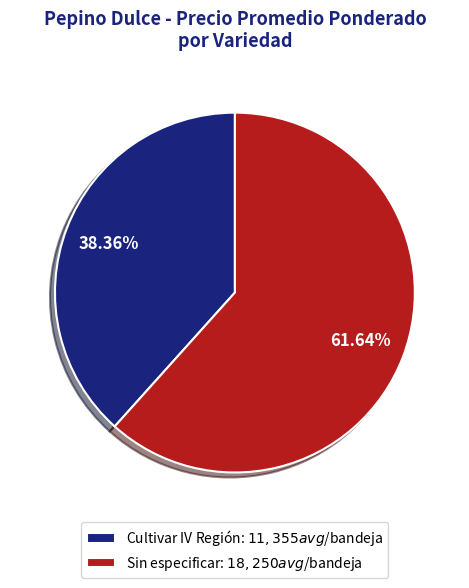

Which category has the biggest portion of the pie?

Sin especificar